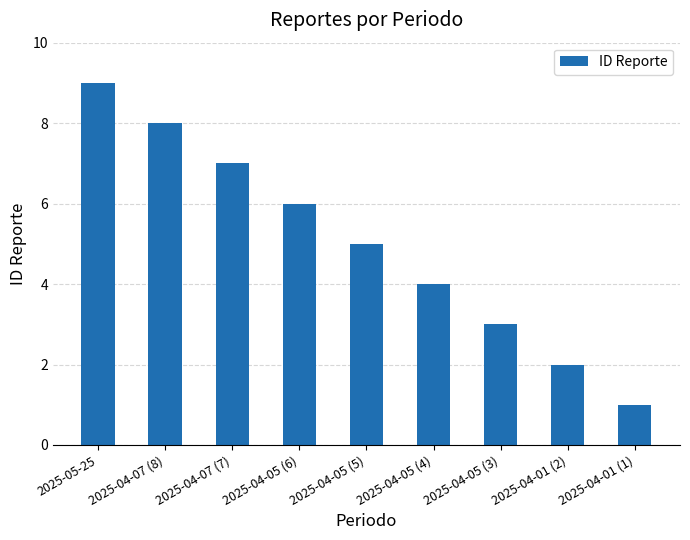

What is the smallest value displayed?

1